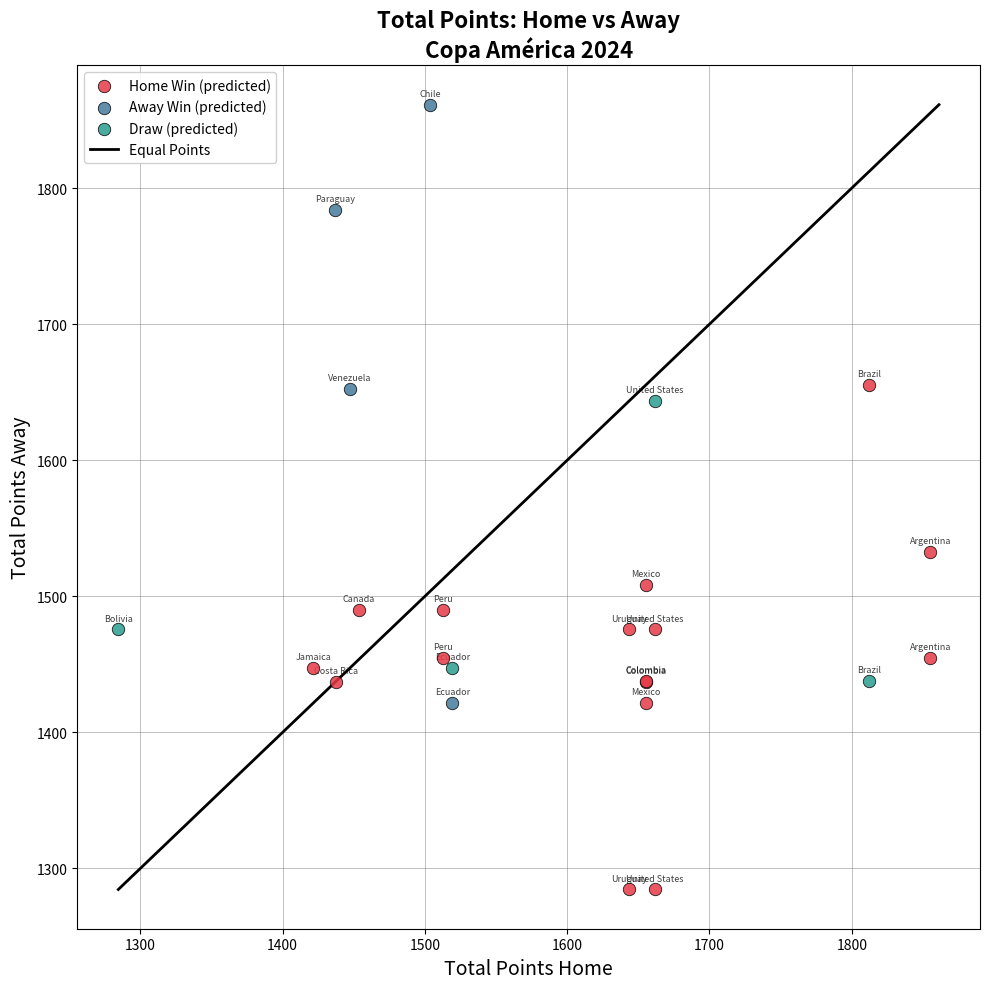

Which series contains the highest Y value?

Away Win (predicted)